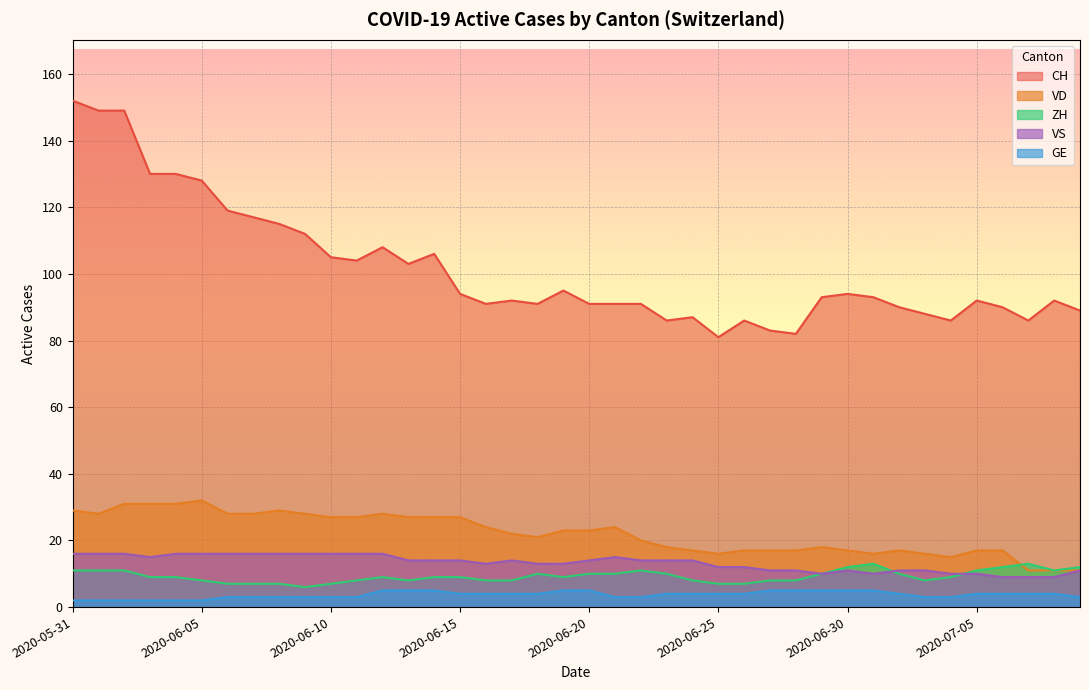

What is the difference between the second highest and minimum values in the ZH series?

7